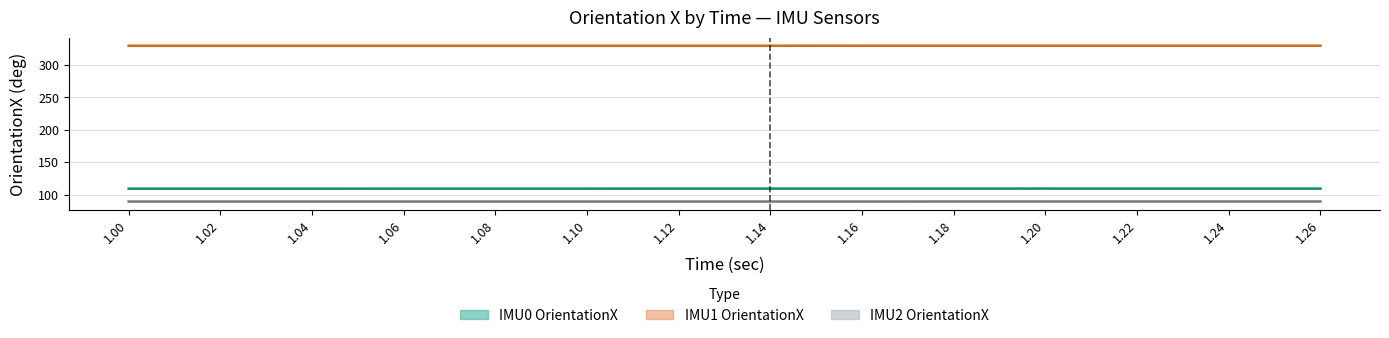

What is the label of the 14th point from the right?

1.0